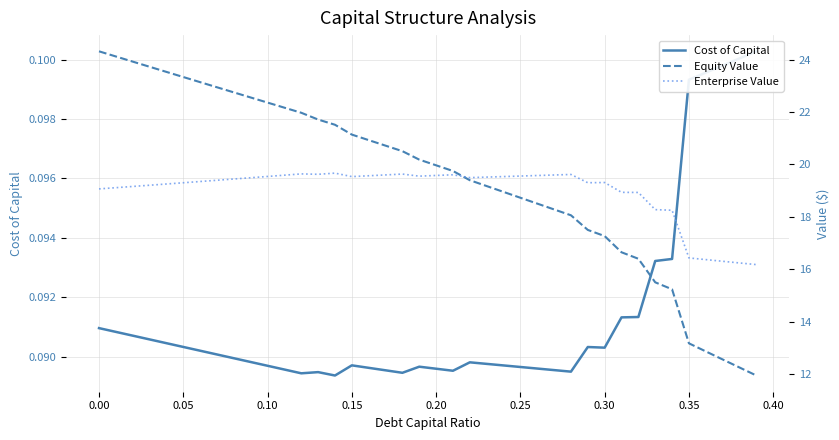

Reading left to right, transcribe all the data shown in this chart.

Cost of Capital: 0.1	0.1	0.1	0.1	0.1	0.1	0.1	0.1	0.1	0.1	0.1	0.1	0.1	0.1	0.1	0.1	0.1	0.1	0.1	0.1	0.1	0.1	0.1	0.1	0.1	0.1	0.1	0.1	0.1	0.1	0.1	0.1	0.1	0.1	0.1	0.1	0.1	0.1	0.1	0.1
Equity Value: 24.3	24.1	23.9	23.7	23.5	23.3	23.1	22.9	22.7	22.6	22.4	22.2	22.0	21.7	21.5	21.1	20.9	20.7	20.5	20.2	20.0	19.7	19.4	19.2	18.9	18.7	18.5	18.3	18.1	17.5	17.3	16.6	16.4	15.5	15.2	13.2	12.9	12.6	12.2	11.9
Enterprise Value: 19.1	19.1	19.2	19.2	19.3	19.3	19.3	19.4	19.4	19.5	19.5	19.6	19.6	19.6	19.7	19.5	19.6	19.6	19.6	19.6	19.6	19.6	19.5	19.5	19.5	19.6	19.6	19.6	19.6	19.3	19.3	18.9	18.9	18.3	18.2	16.4	16.4	16.3	16.2	16.2